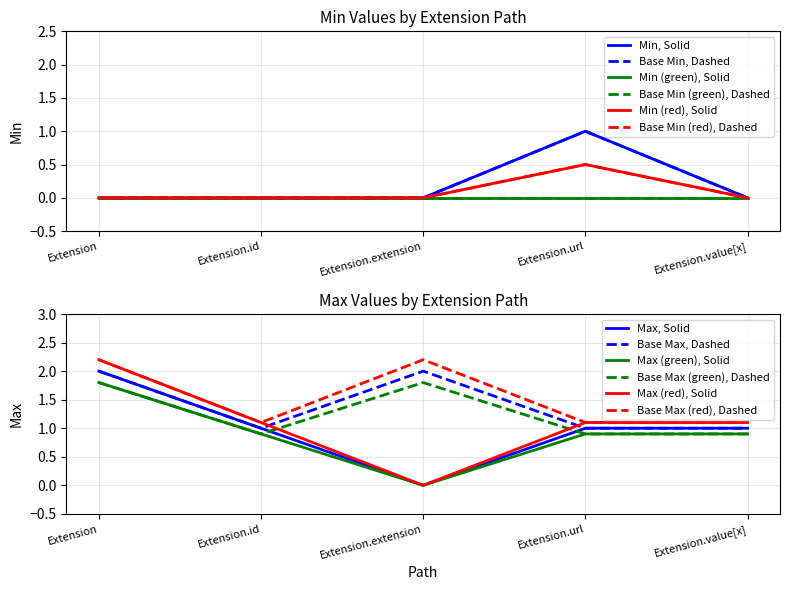

True or false: Min and Base Min intersect in this chart.

False